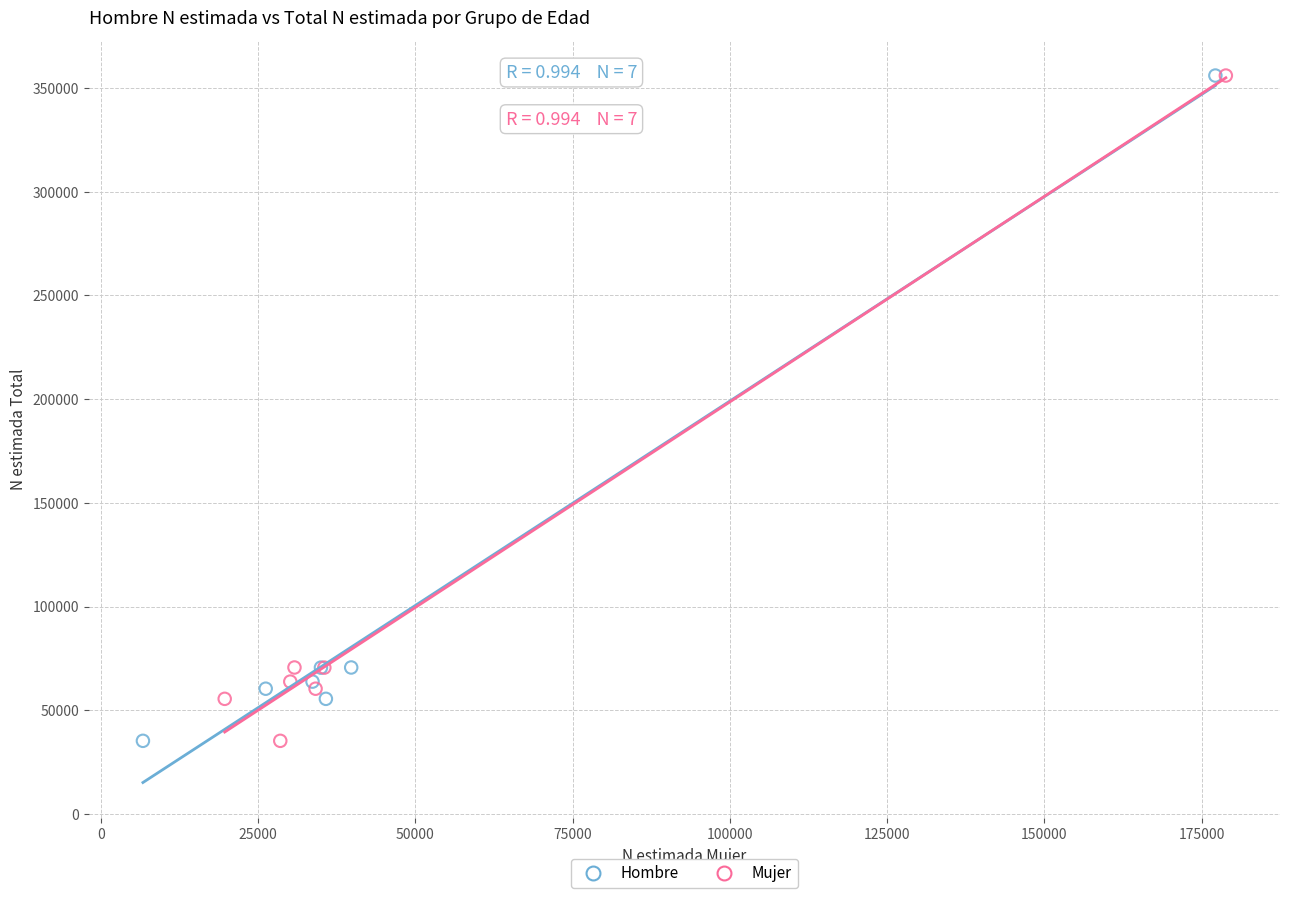

What are all the series names shown in the legend?

Hombre, Mujer